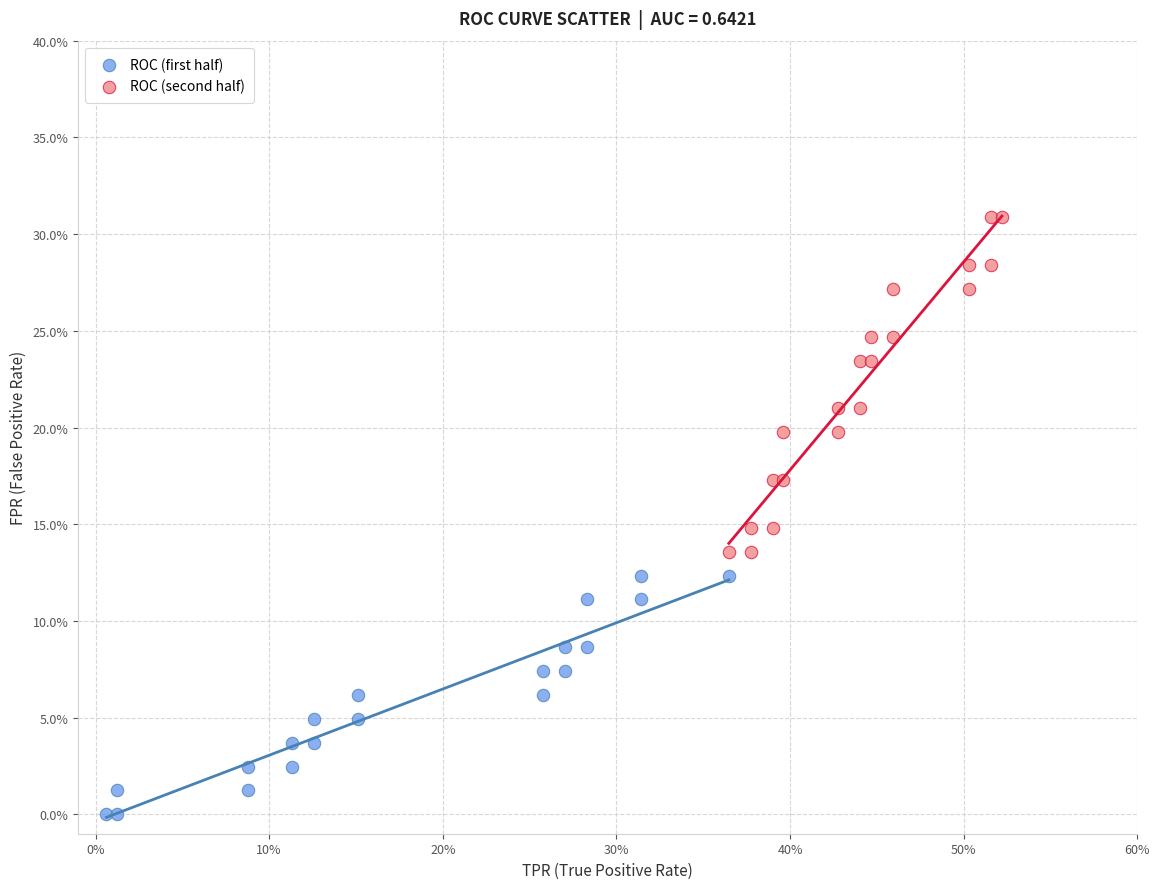

What are all the series names shown in the legend?

ROC (first half), ROC (second half)